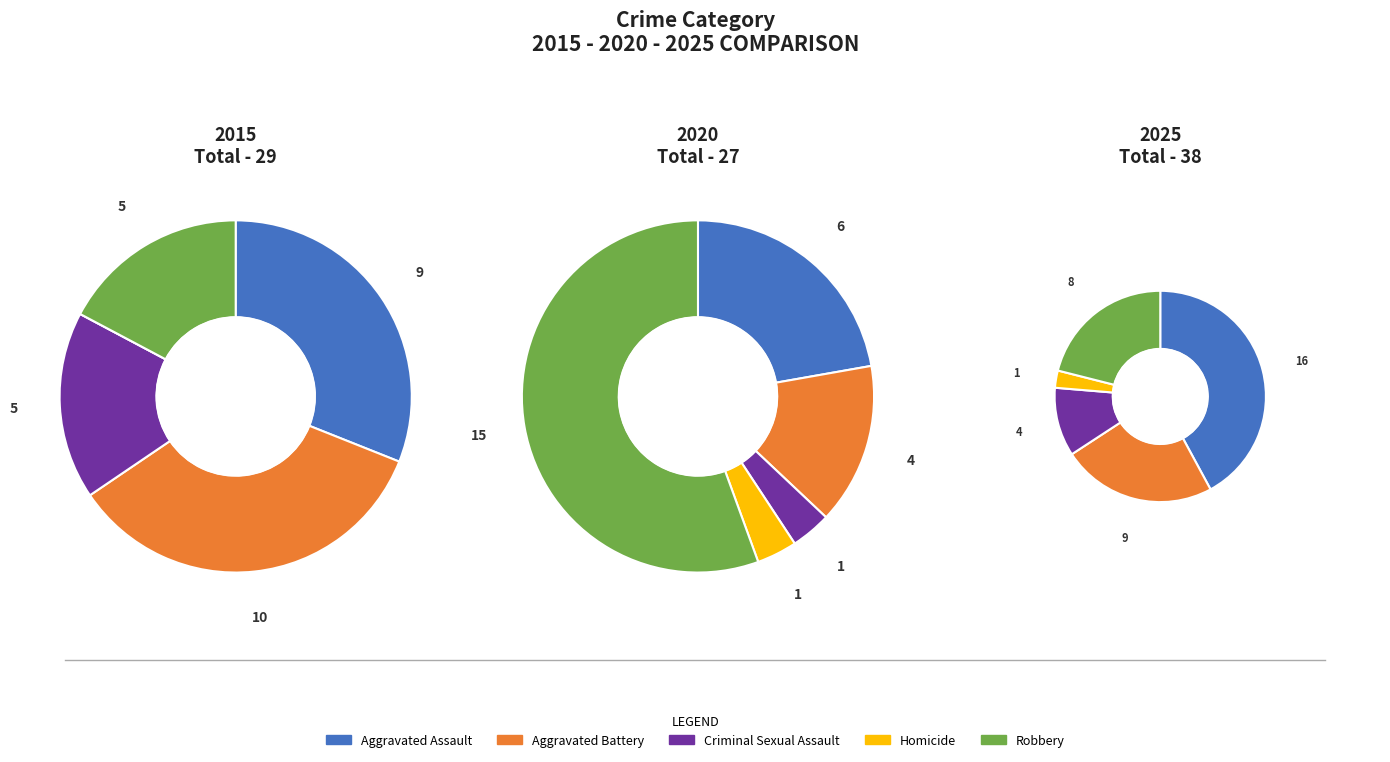

True or false: Criminal Sexual Assault accounts for 16% of the total.

False